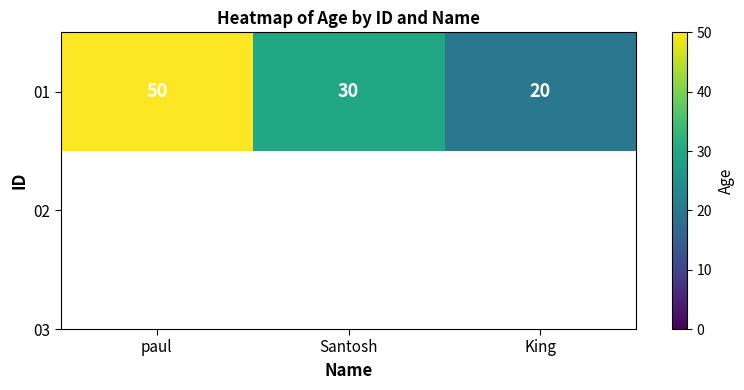

What is the difference between the maximum and second lowest values?

20